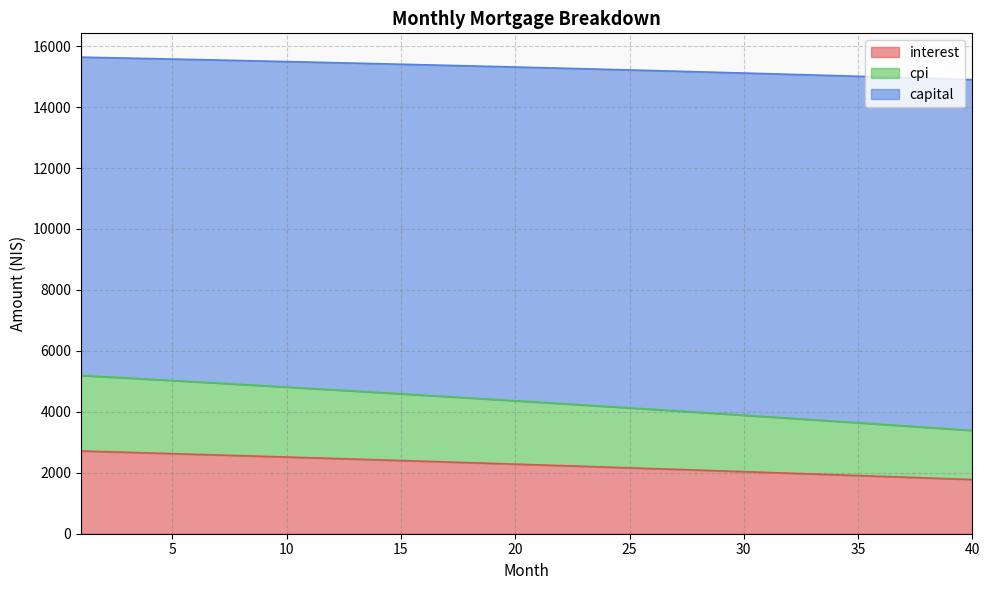

The value of interest at 25 is 2162.1. True or false?

True